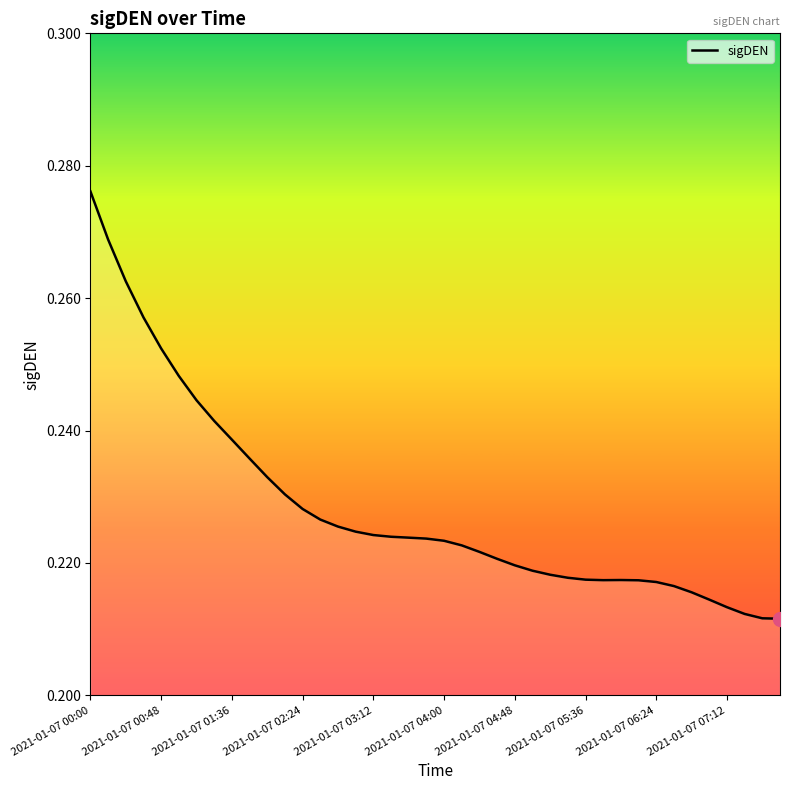

What is the value of the 3rd point from the left?

0.3